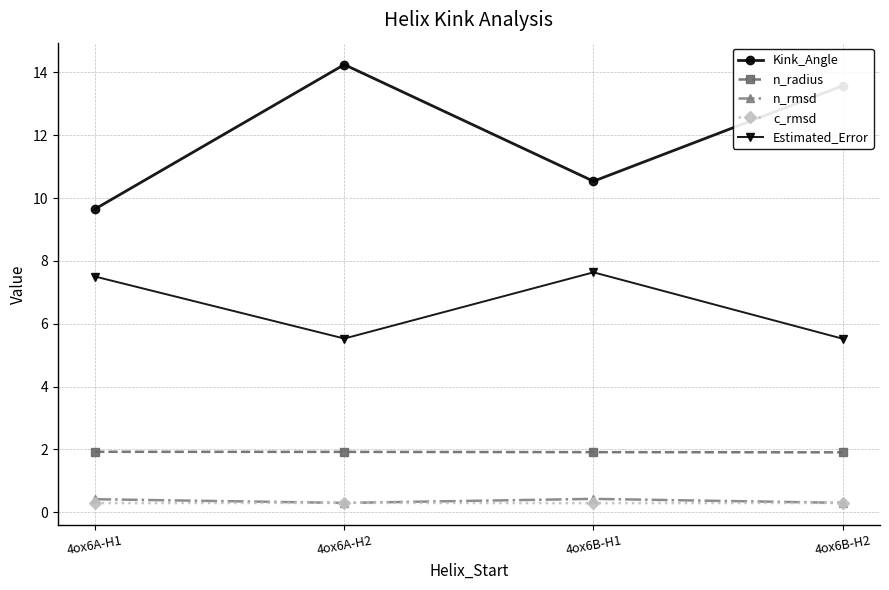

How many c_rmsd values are between 0 and 1?

4